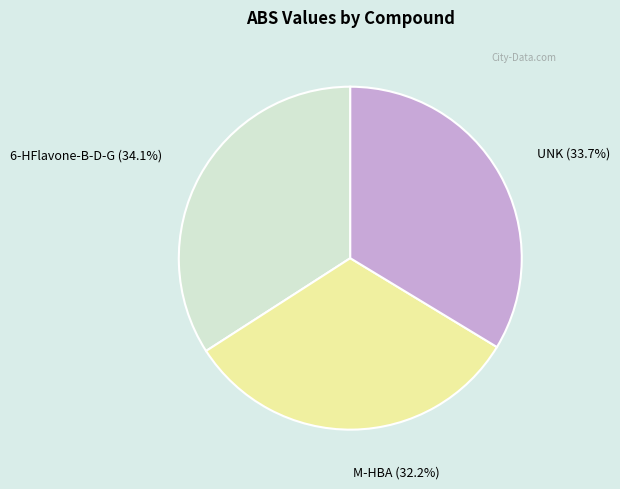

Which slice is the smallest?

M-HBA